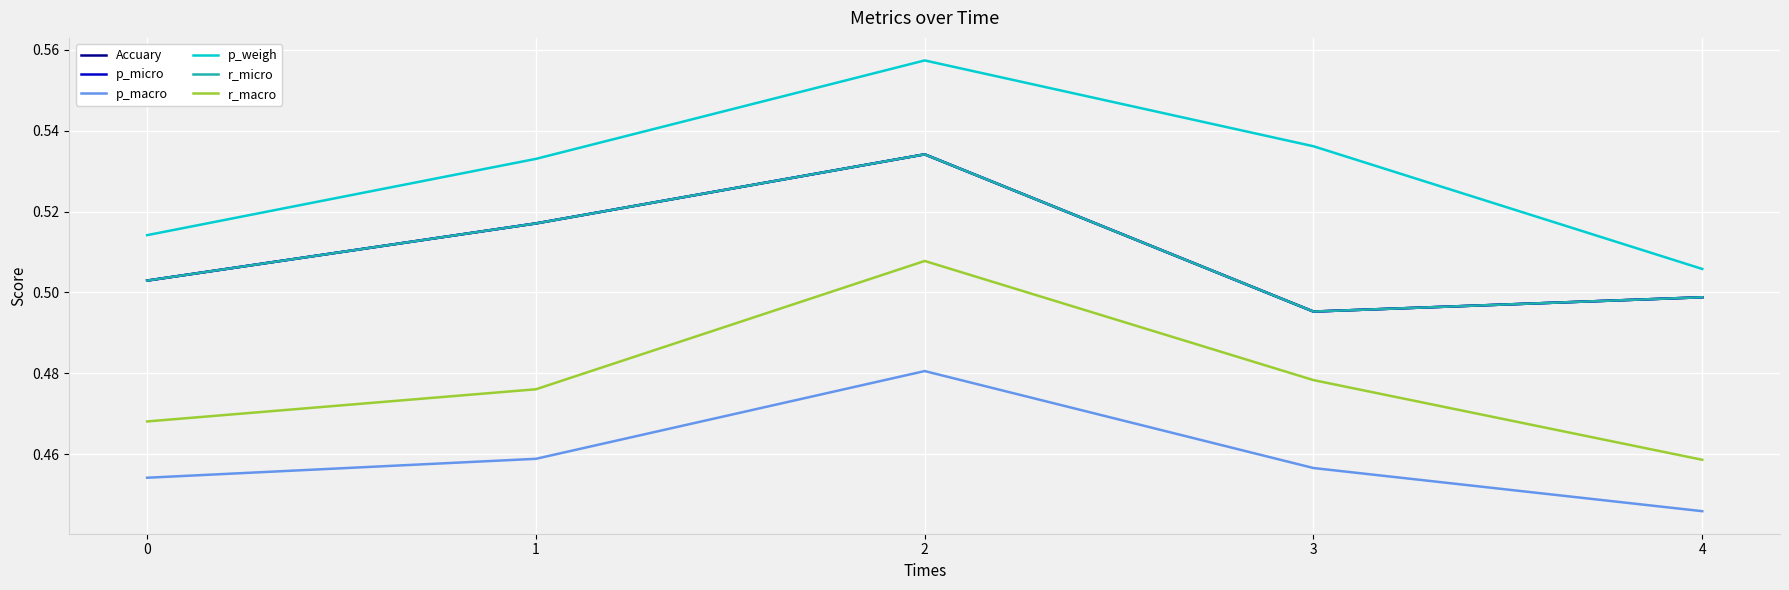

What is the value of the r_micro point at the 2nd from the left?

0.5